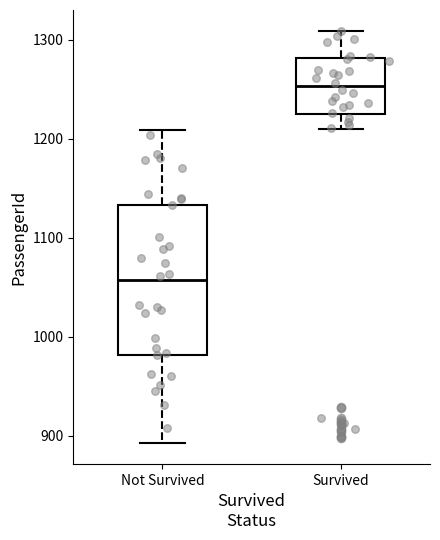

Which box's median line is the highest?

Survived